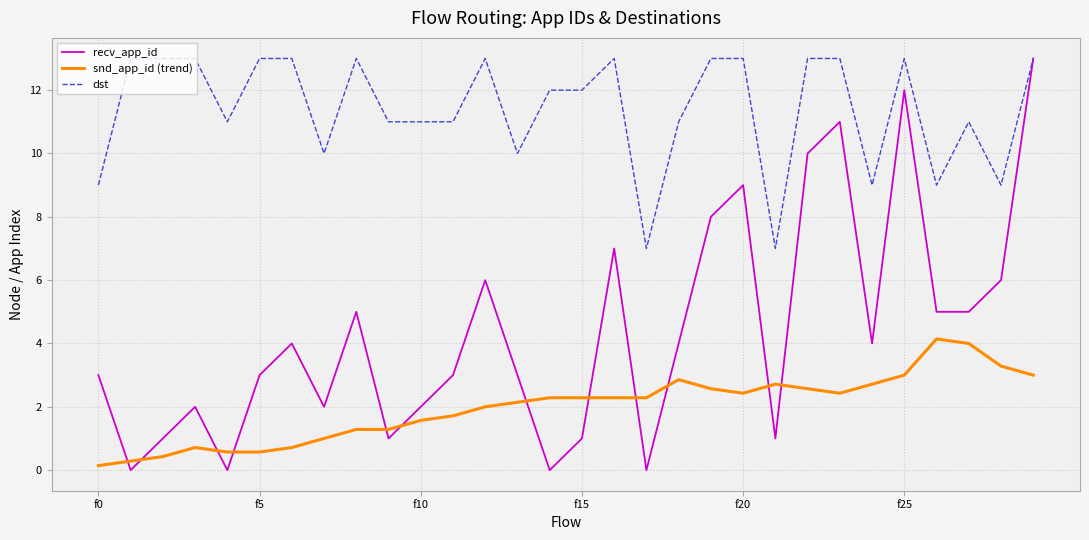

True or false: snd_app_id (trend) and recv_app_id cross at least once.

True